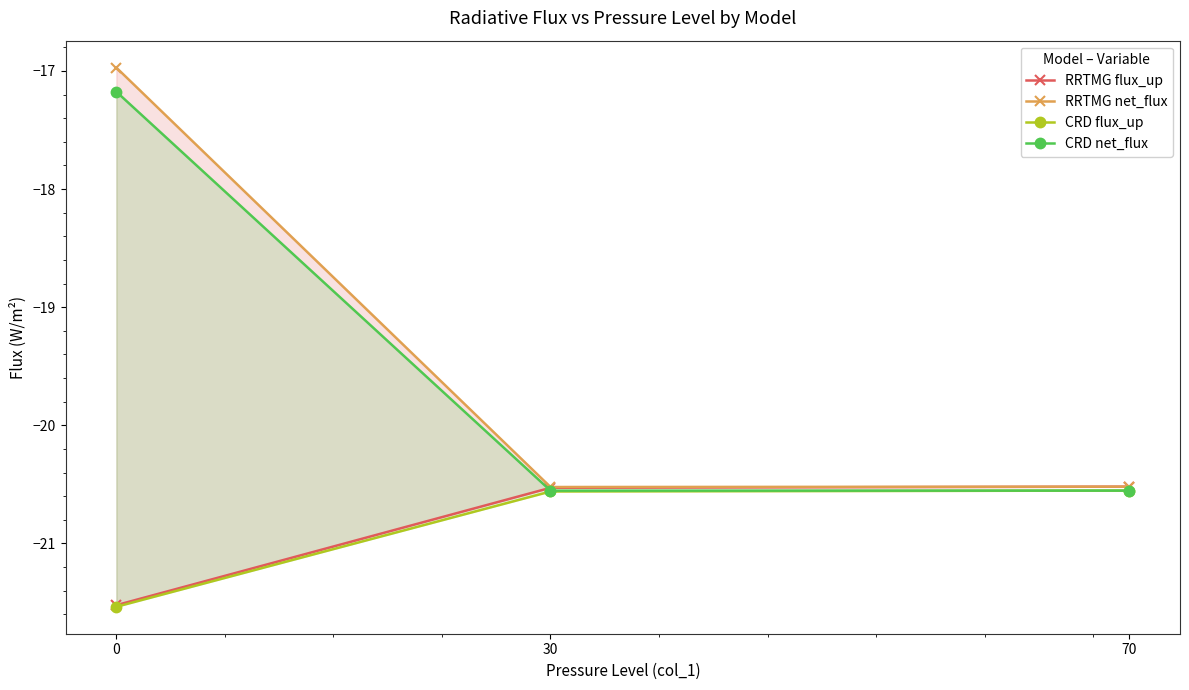

Rank the series by their maximum value, from lowest to highest.

CRD flux_up, RRTMG flux_up, CRD net_flux, RRTMG net_flux